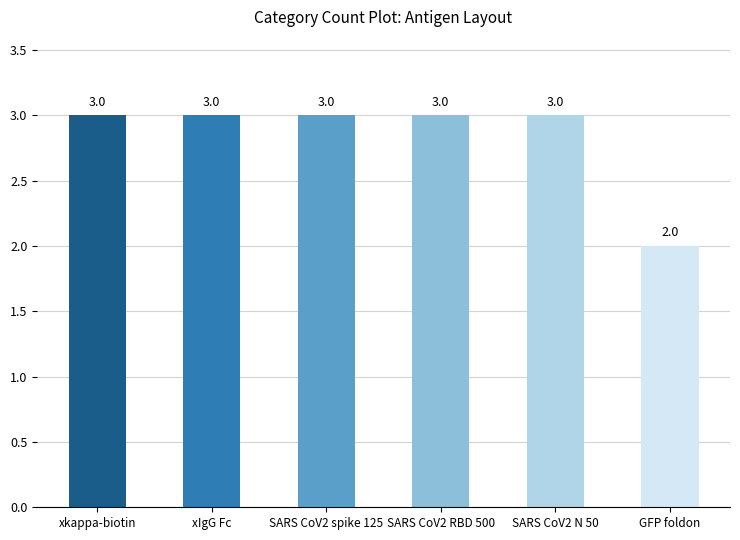

What is the sum of all values?

17